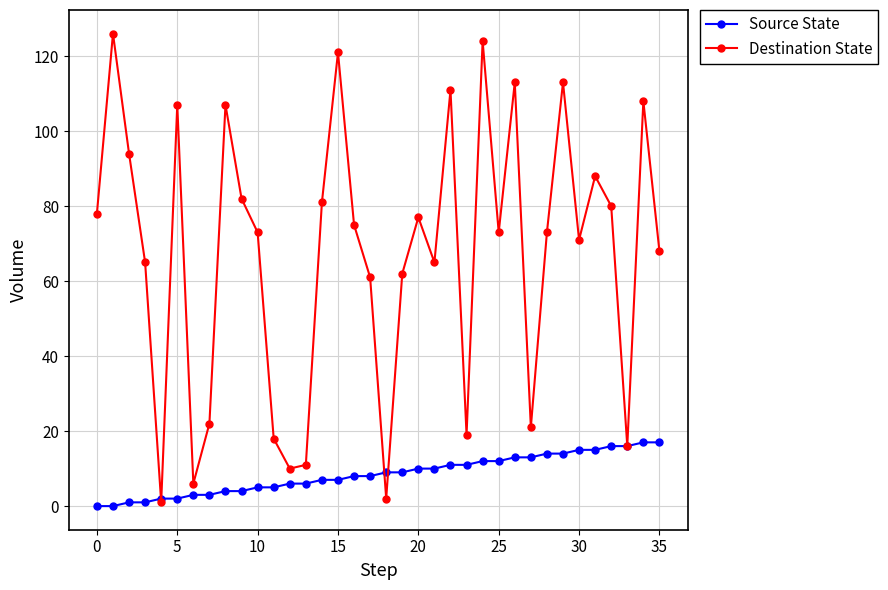

What is the sum of all Destination State values?

2422